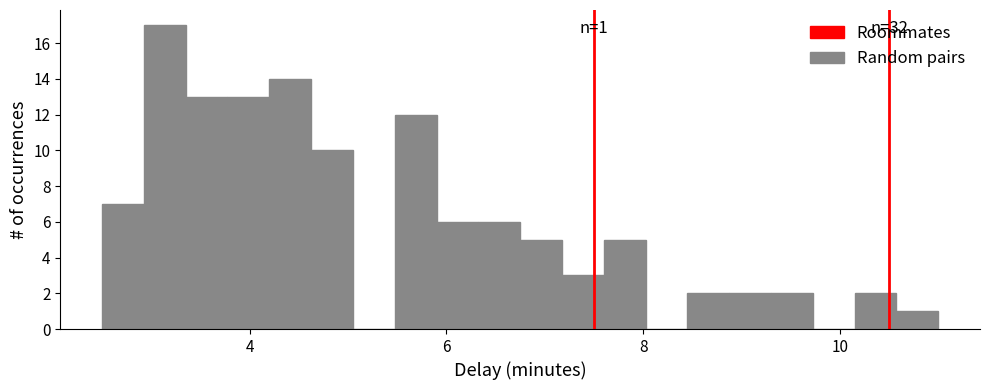

Around what value on the x-axis is the tallest bar? Give the approximate position of its centre, as read against the axis.

3.2